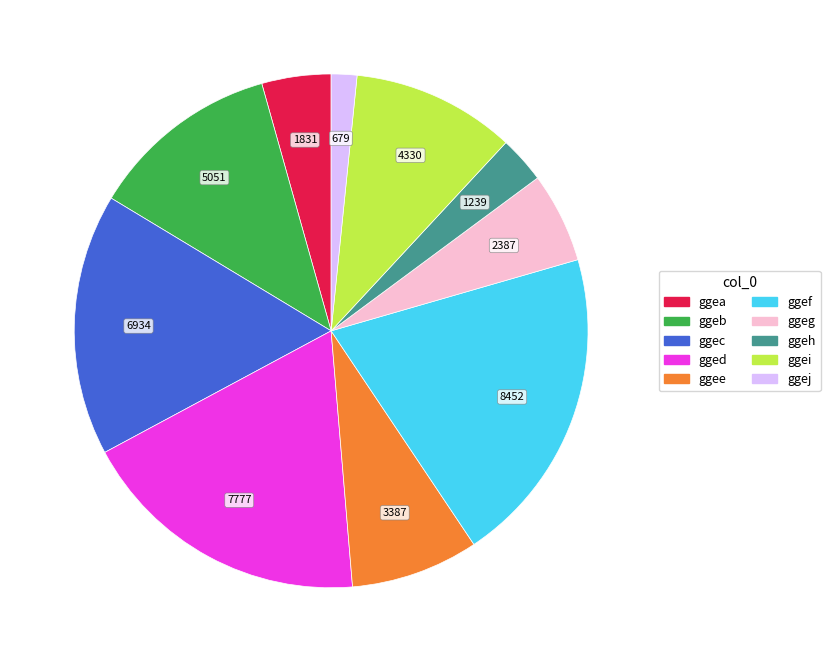

Is there any slice that represents more than half of the pie?

No